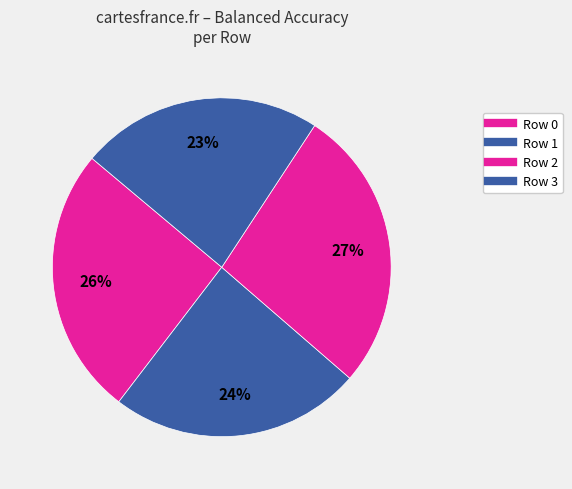

Does any single category account for the majority?

No